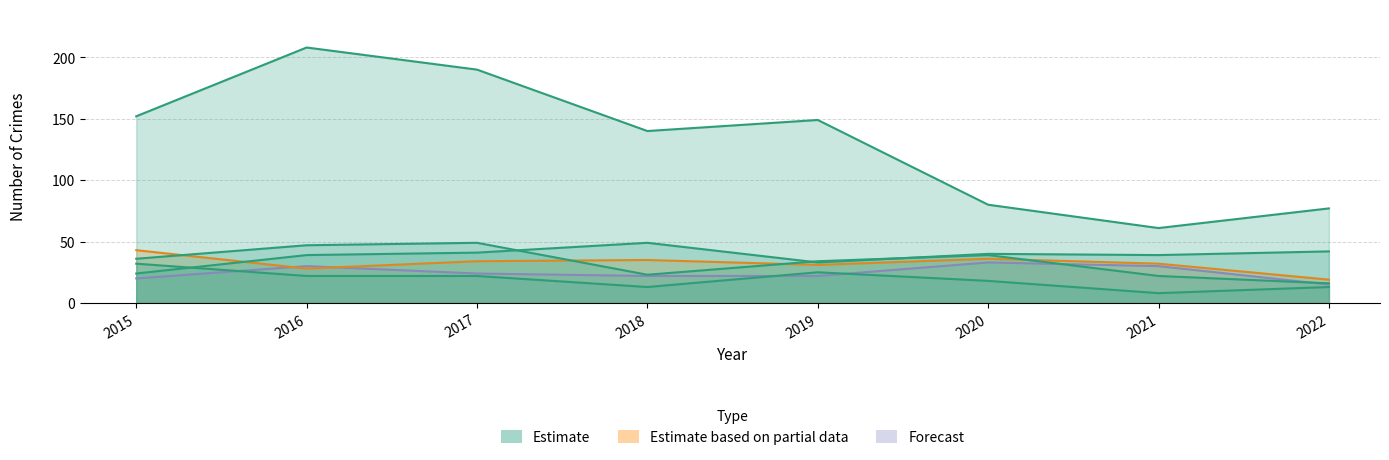

True or false: Motor Vehicle Theft has more than 2 interior local peaks.

False